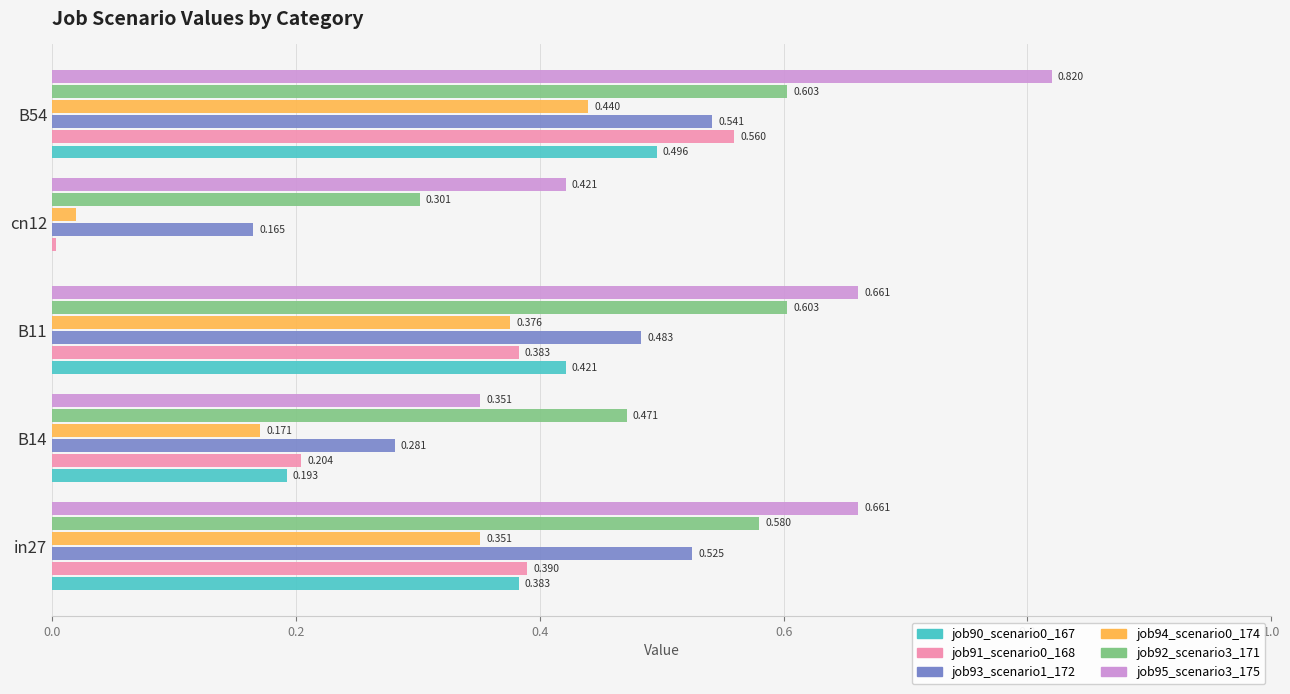

Is the value of job93_scenario1_172 at in27 greater than the value of job90_scenario0_167 at cn12?

Yes